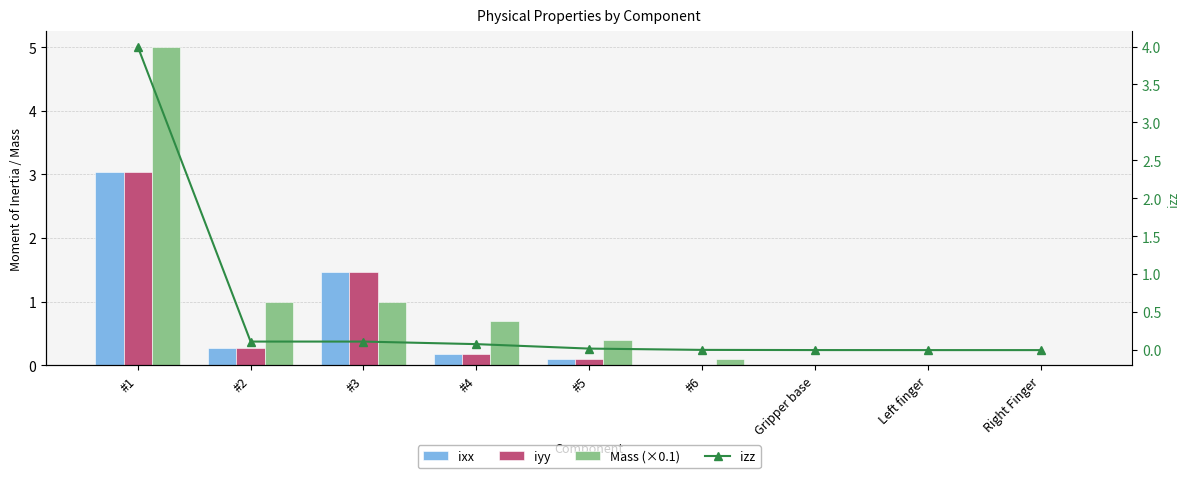

Reading left to right, extract all data points from this chart.

ixx: #1=3.0	#2=0.3	#3=1.5	#4=0.2	#5=0.1	#6=0.0	Gripper base=0.0	Left finger=0.0	Right Finger=0.0
iyy: #1=3.0	#2=0.3	#3=1.5	#4=0.2	#5=0.1	#6=0.0	Gripper base=0.0	Left finger=0.0	Right Finger=0.0
Mass (×0.1): #1=5.0	#2=1.0	#3=1.0	#4=0.7	#5=0.4	#6=0.1	Gripper base=0.0	Left finger=0.0	Right Finger=0.0
izz: #1=4.0	#2=0.1	#3=0.1	#4=0.1	#5=0.0	#6=0.0	Gripper base=0.0	Left finger=0.0	Right Finger=0.0